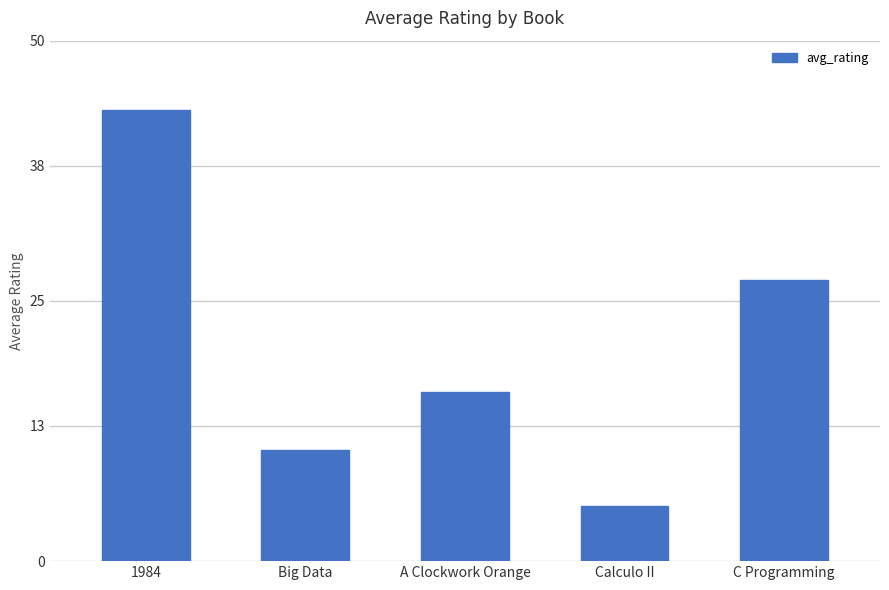

What is the average value?

20.5